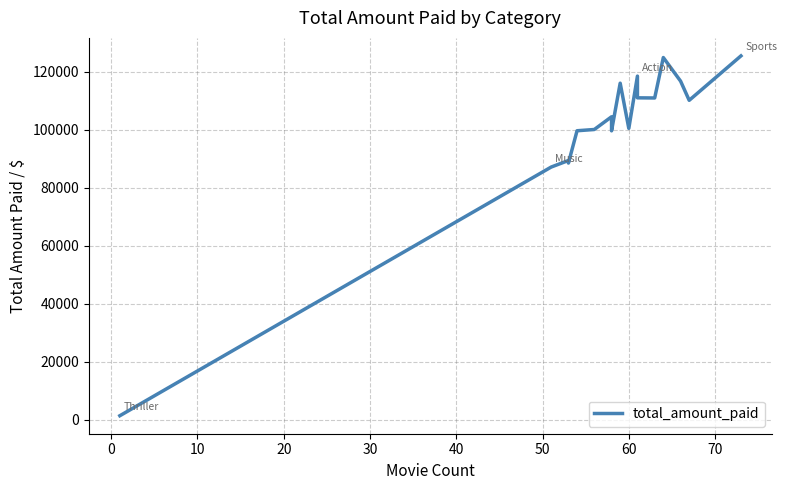

How many points are lower than both their immediate neighbors (excluding endpoints)?

5